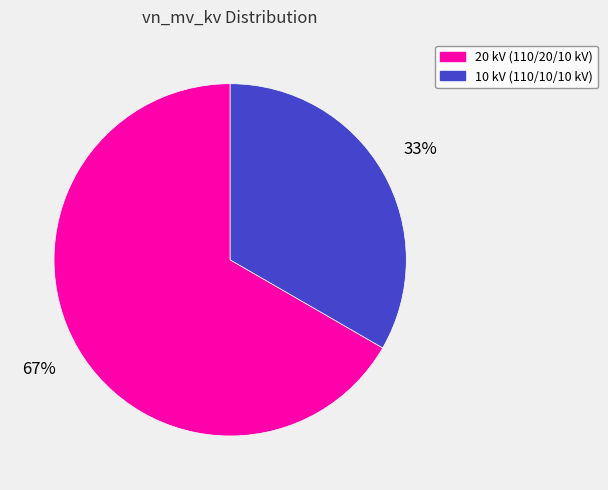

To the nearest percent, what is the average slice percentage?

50%